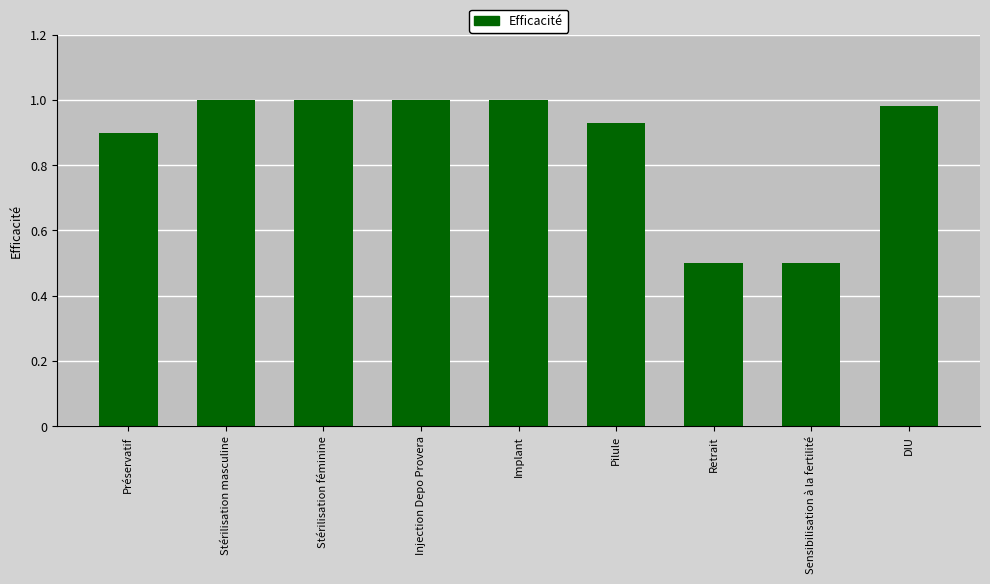

True or false: the data shows 0.7 at Retrait.

False